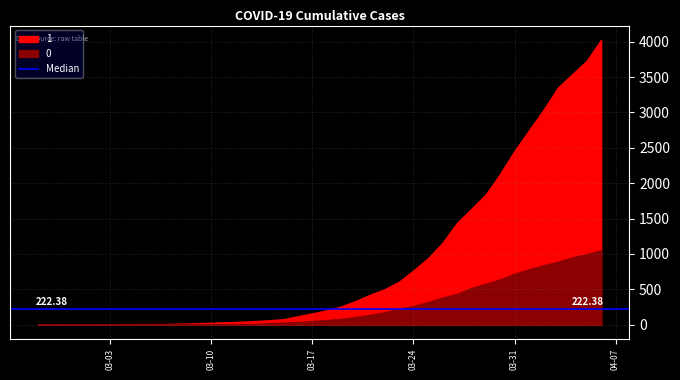

True or false: 0 and 1 intersect in this chart.

False